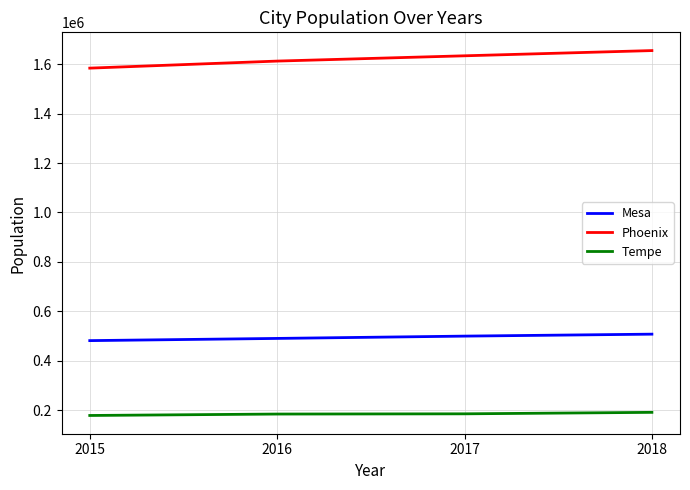

How many Mesa values are between 490695 and 507945?

3